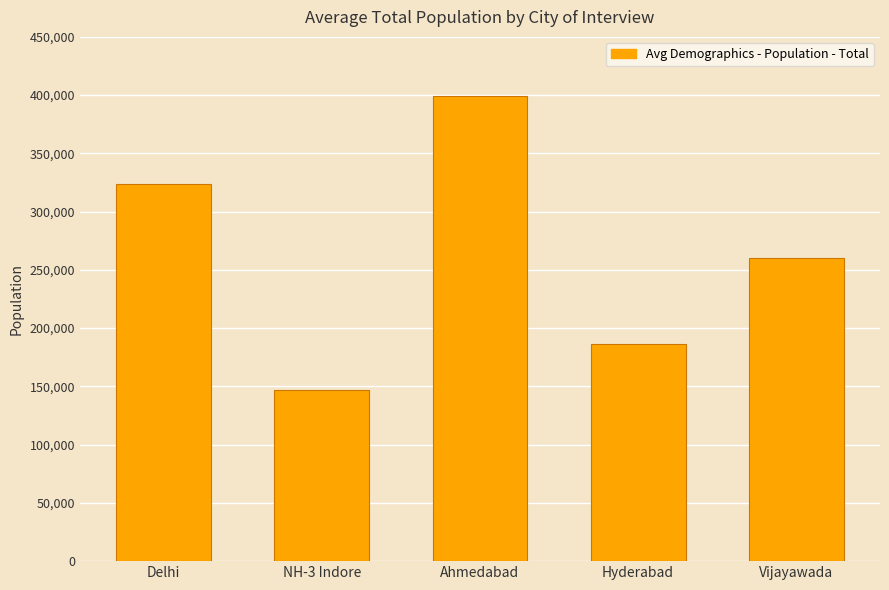

Rank the categories by value from highest to lowest.

Ahmedabad, Delhi, Vijayawada, Hyderabad, NH-3 Indore